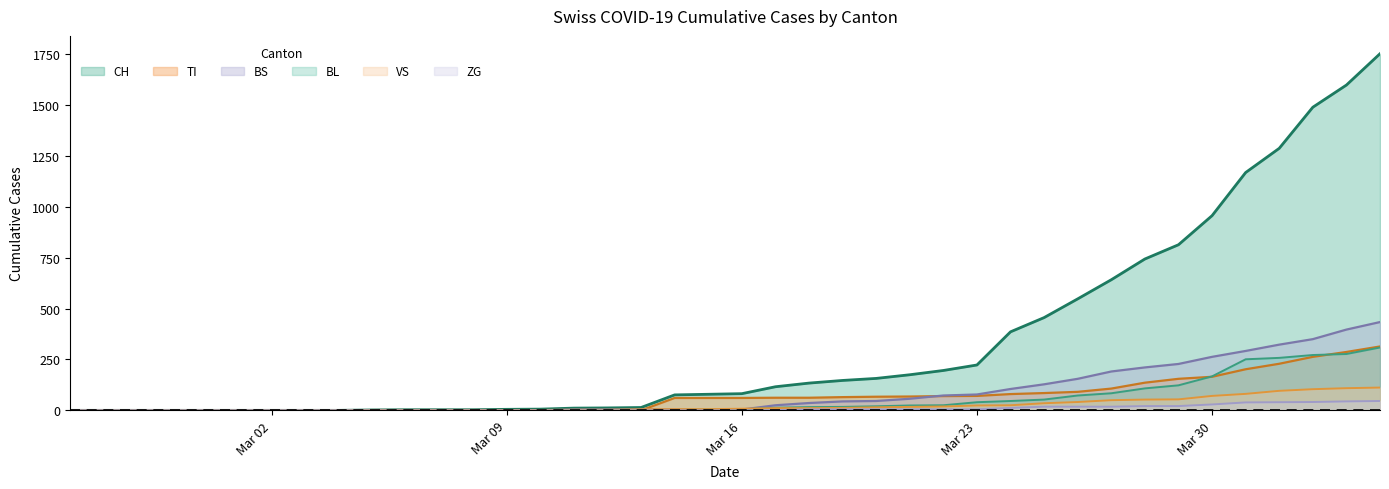

Which series has the largest total across all categories?

CH